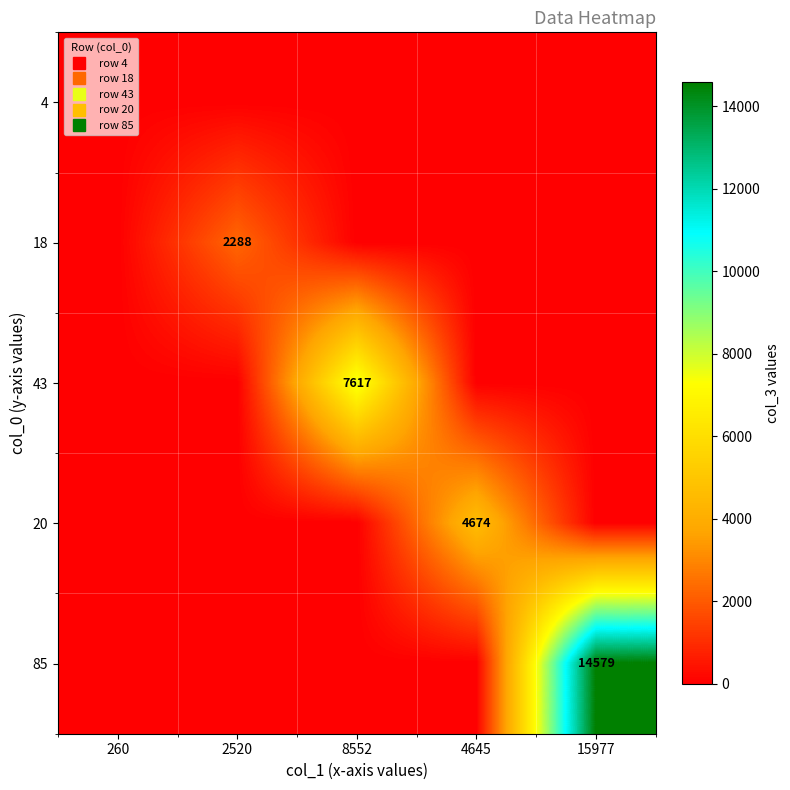

How many values in 85 are above zero?

1